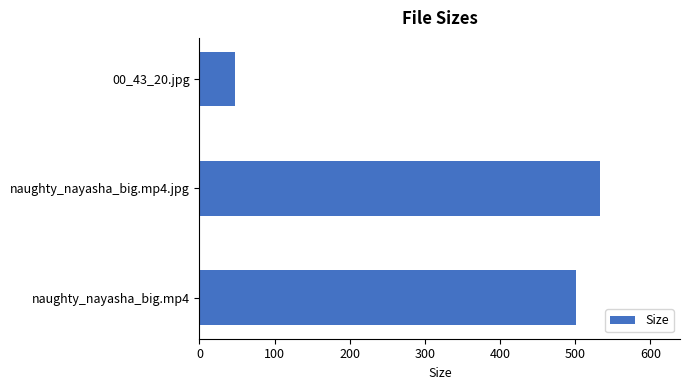

What is the difference between the maximum and second lowest values?

31.6